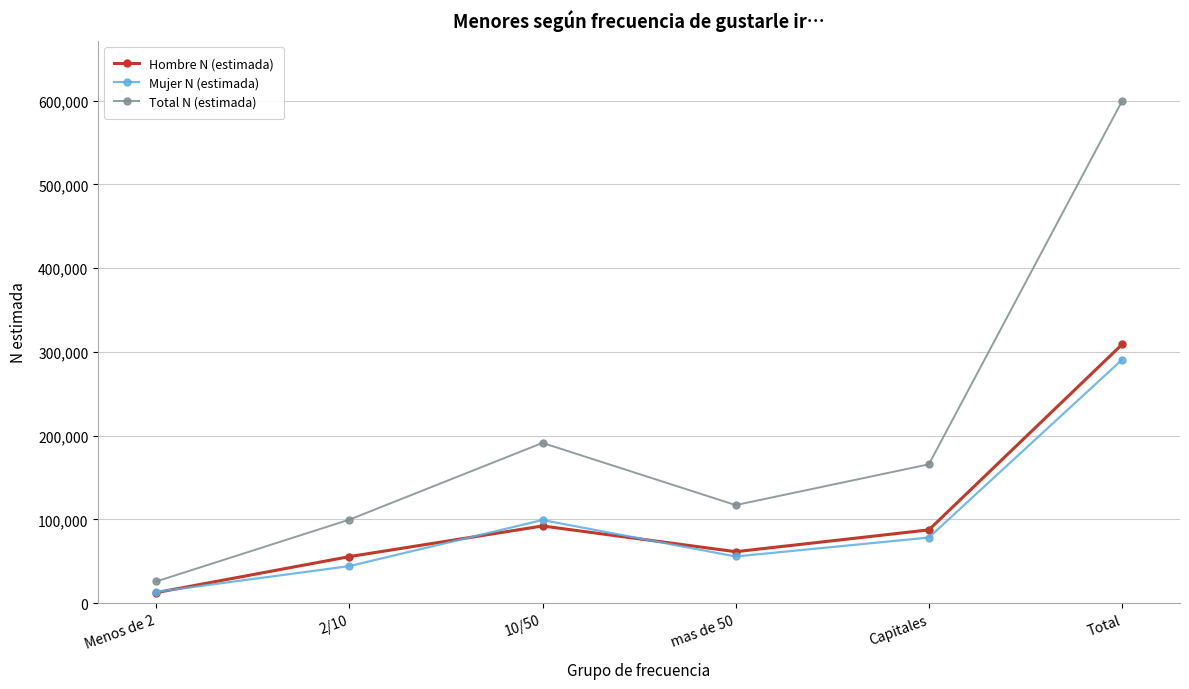

Reading left to right, list all the values displayed in this chart.

Hombre N (estimada): Menos de 2=12480	2/10=55488	10/50=92104	mas de 50=61377	Capitales=87434	Total=308884
Mujer N (estimada): Menos de 2=13342	2/10=44160	10/50=99181	mas de 50=55653	Capitales=78309	Total=290646
Total N (estimada): Menos de 2=25822	2/10=99649	10/50=191285	mas de 50=117031	Capitales=165743	Total=599530